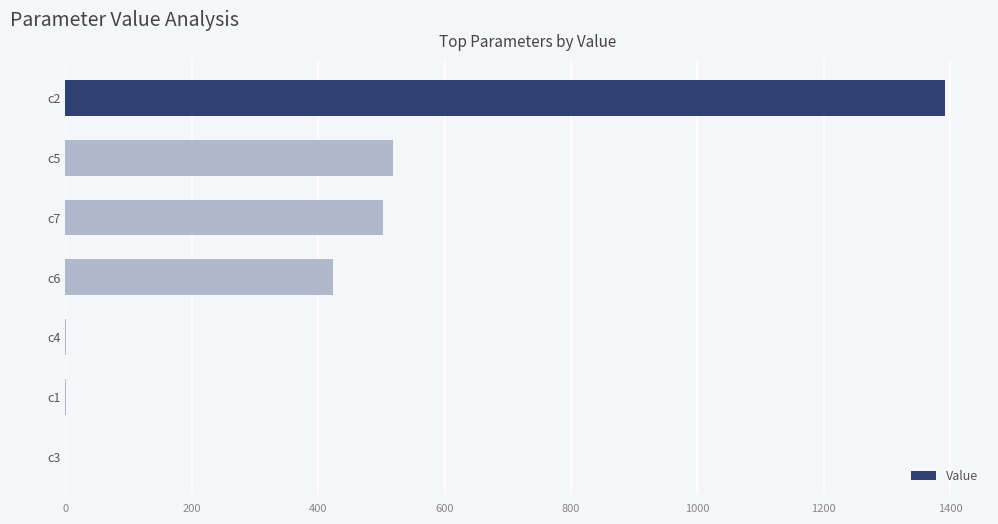

What is the sum of all values?

2838.7